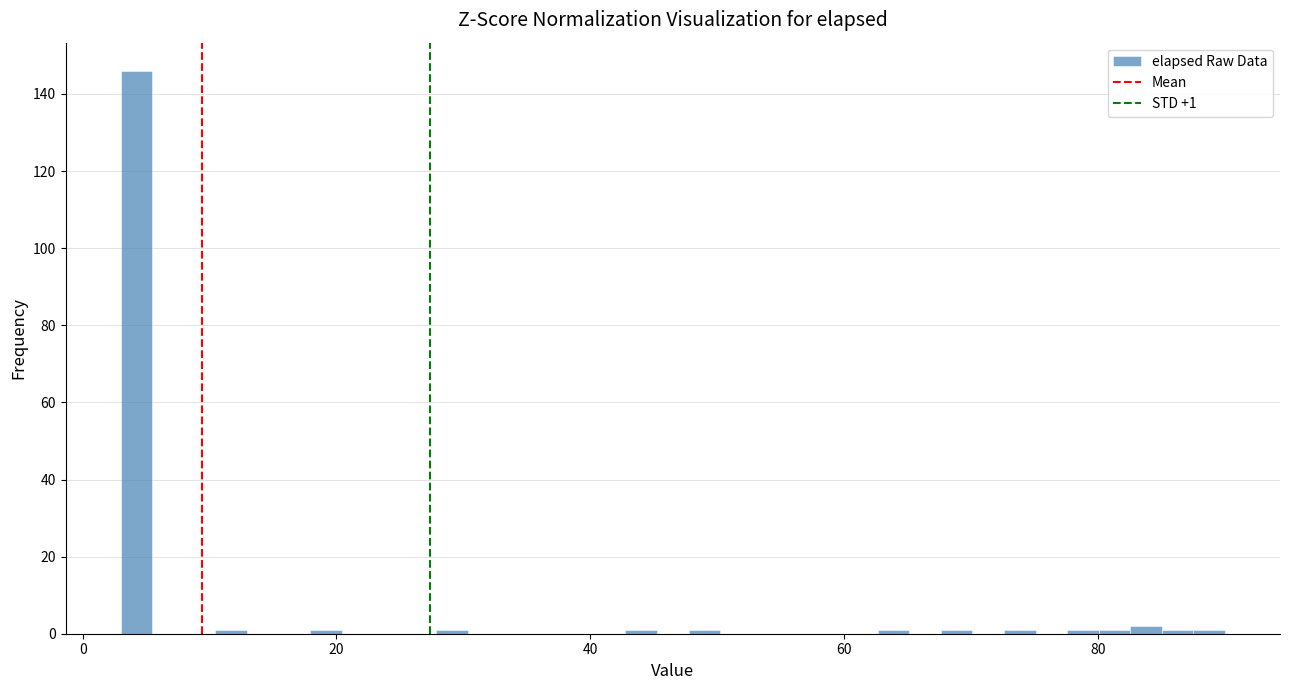

Read against the x-axis, roughly where is the centre of the tallest bar?

4